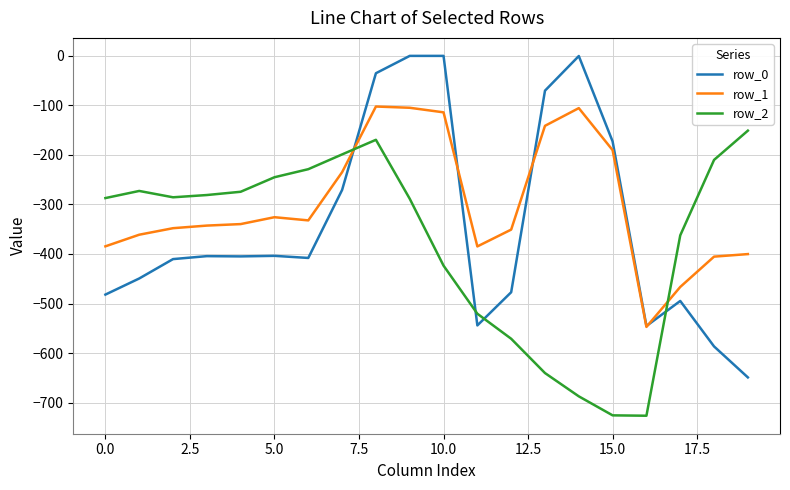

Which series has the largest total across all categories?

row_1